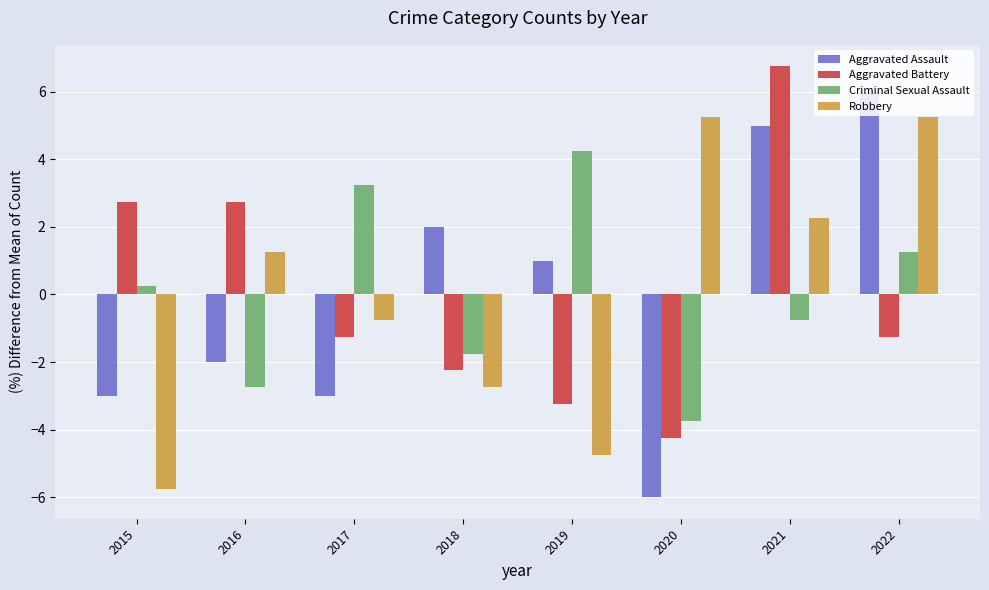

At which label is Aggravated Assault closest to 0?

2019